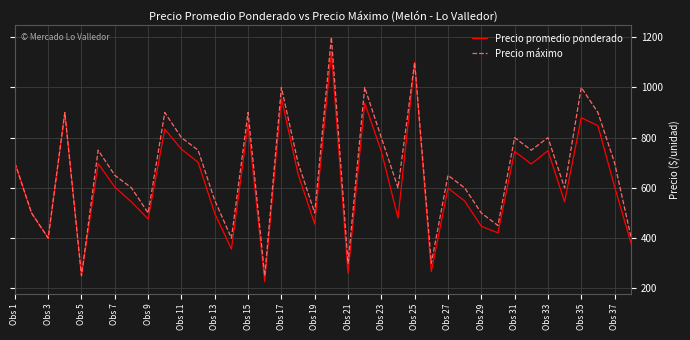

Which series has the largest total across all categories?

Precio máximo